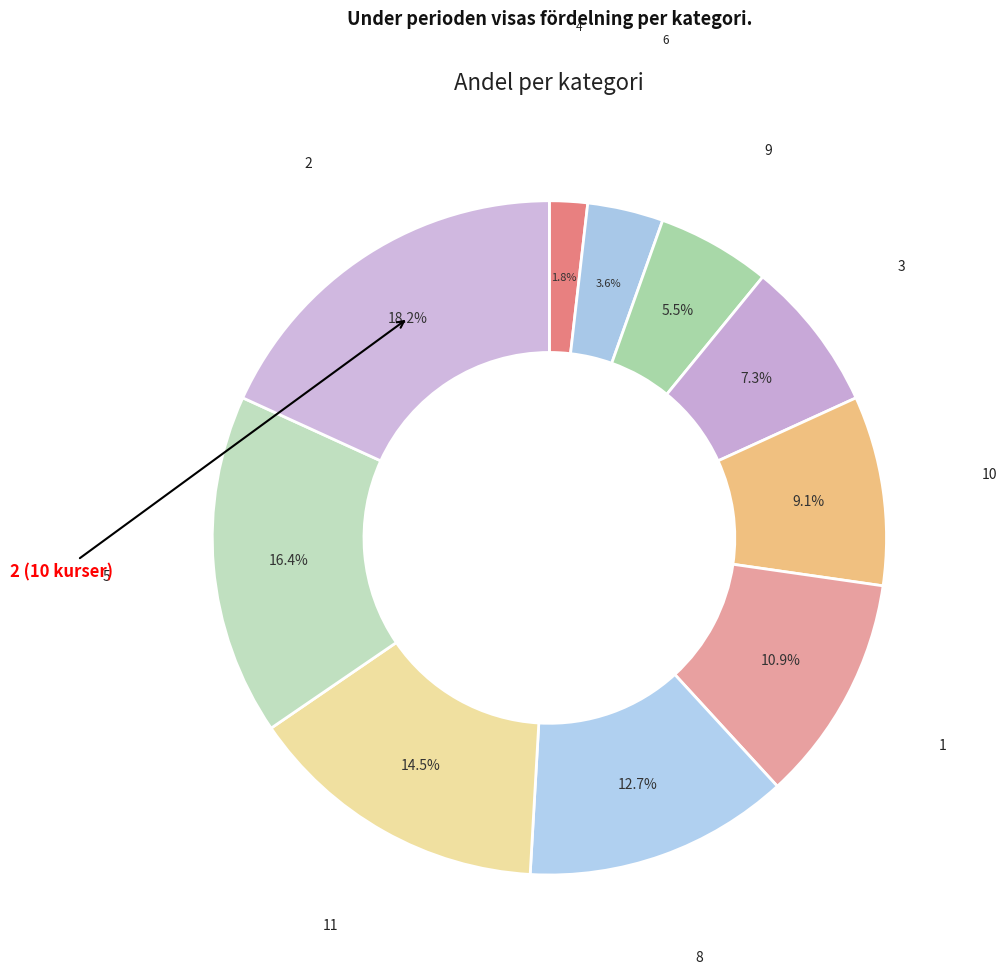

Combined, do 5 and 6 account for over 50%?

No